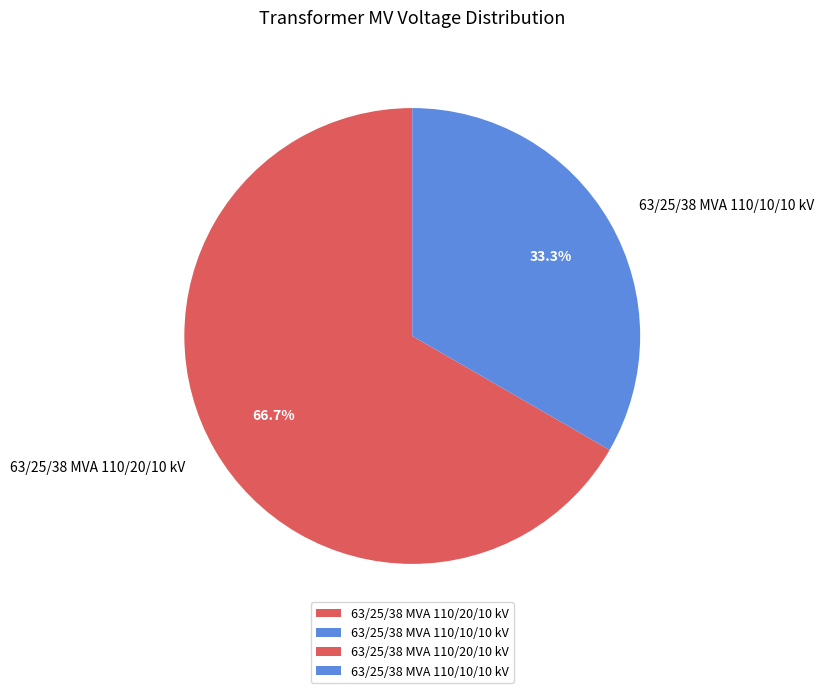

Approximately how many times larger is the value at 63/25/38 MVA 110/10/10 kV compared to 63/25/38 MVA 110/20/10 kV?

0.5